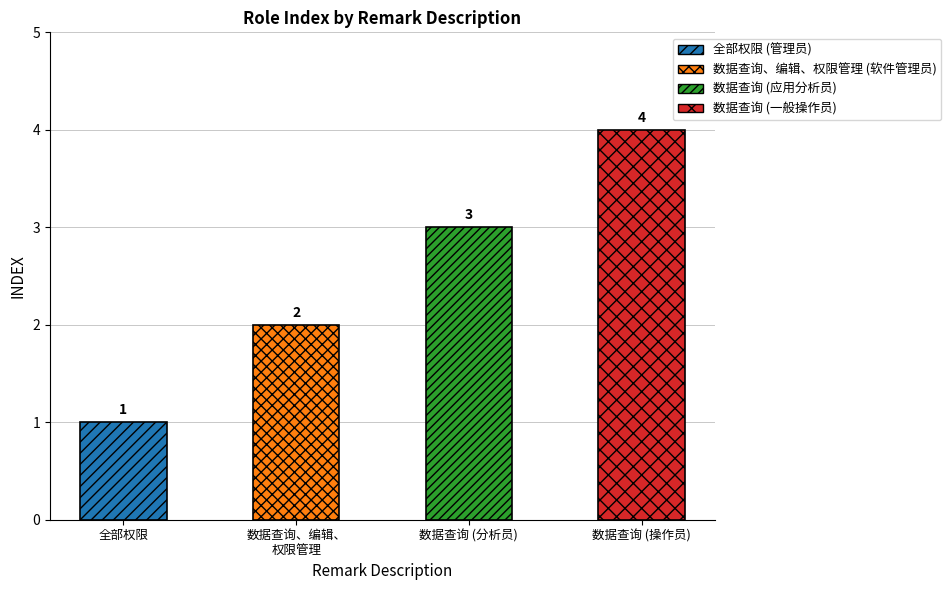

What position from the right is 数据查询 (操作员)?

1